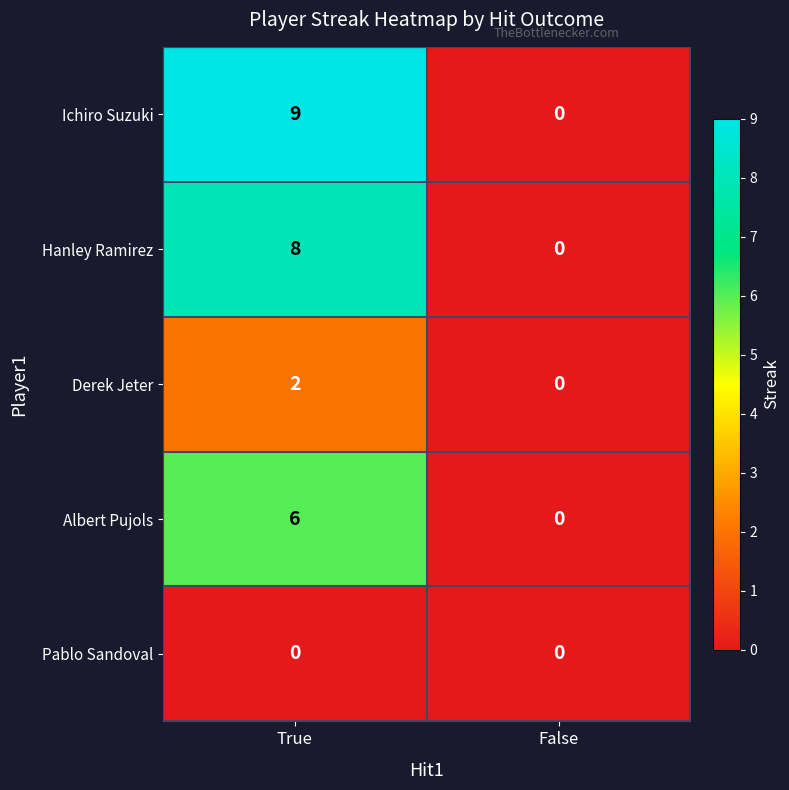

What is the sum of the Ichiro Suzuki values at False and True?

9